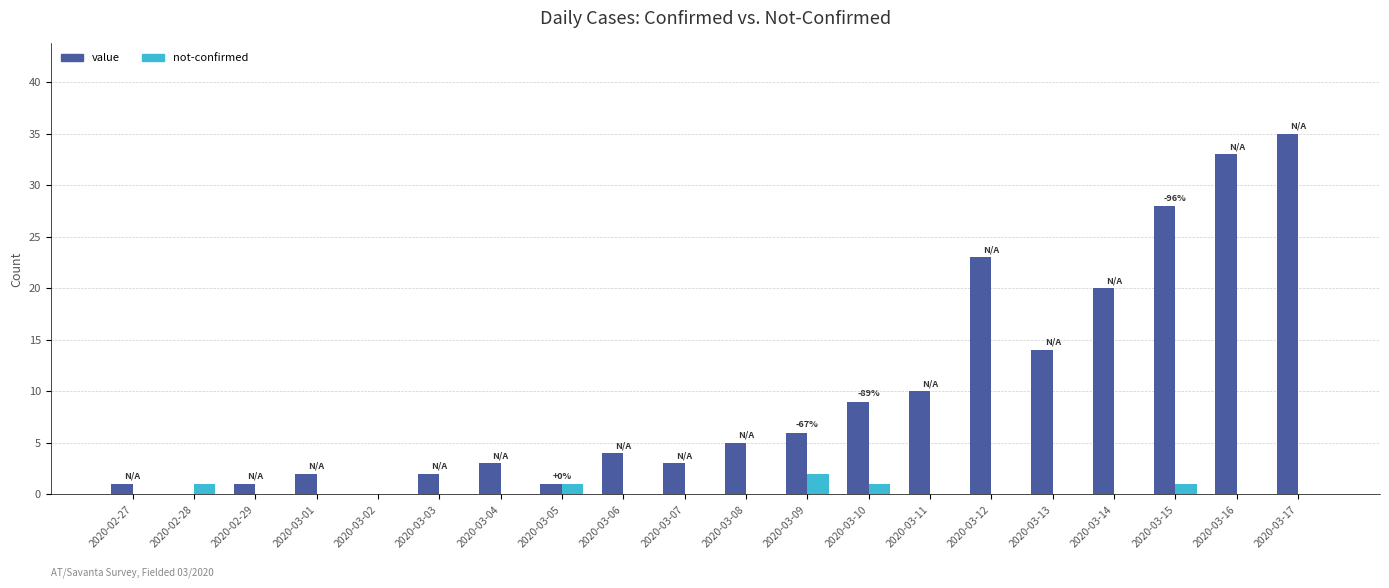

What is the sum of all not-confirmed values?

6